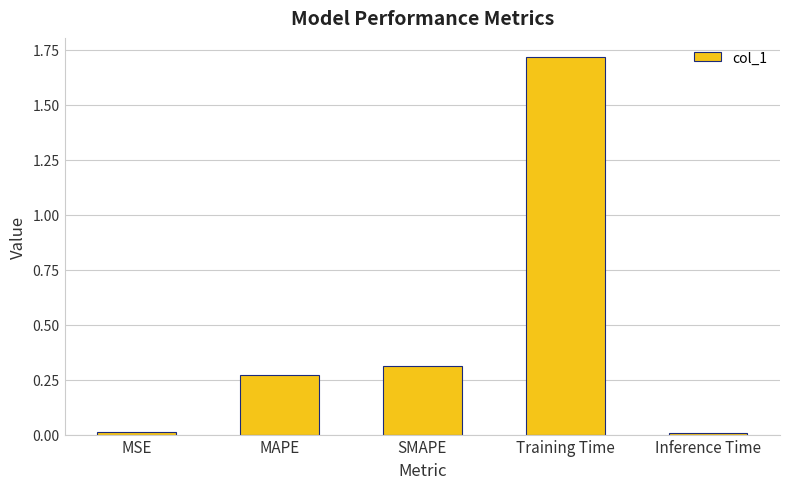

Is it true that the value at MSE is 0.0?

True